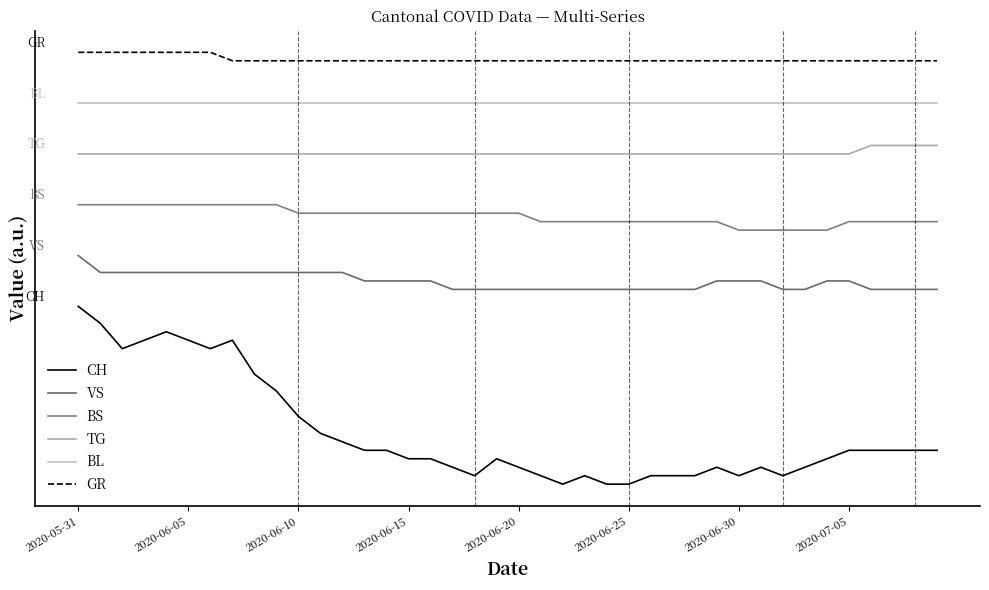

What is the difference between the maximum and second lowest values in the VS series?

4